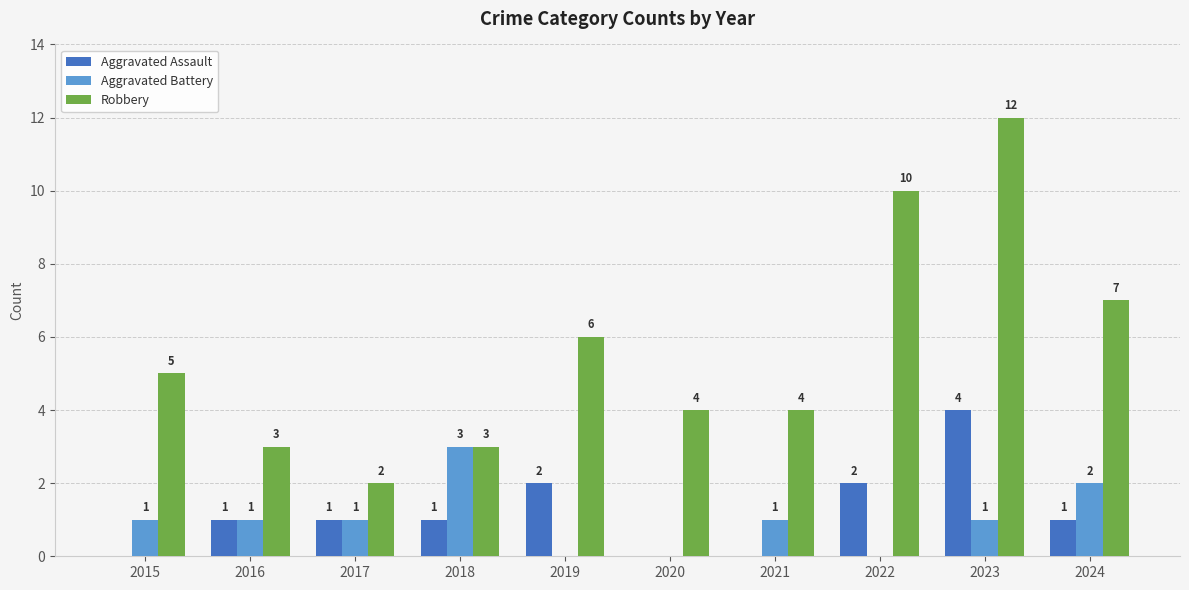

What is the difference between the Aggravated Battery values at 2021 and 2018?

2